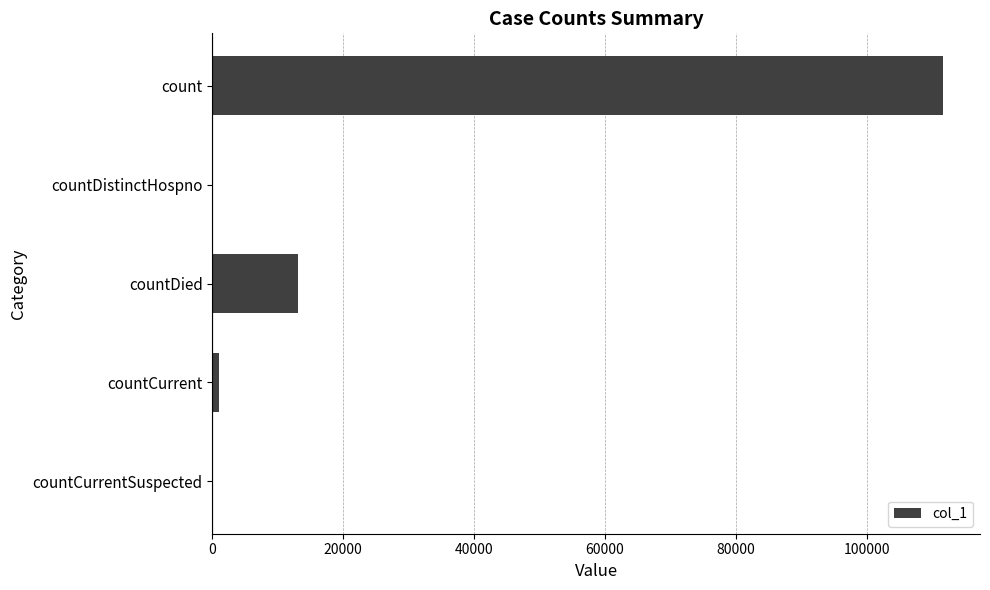

At which label is the value closest to 55850?

countDied